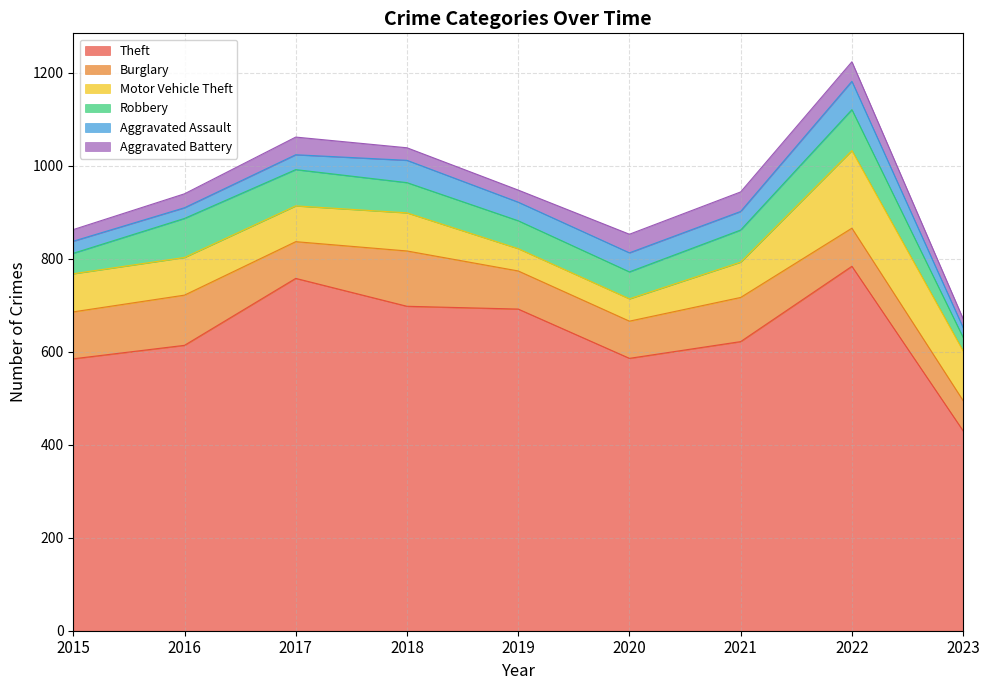

The Robbery series shows 29 at 2023. True or false?

True